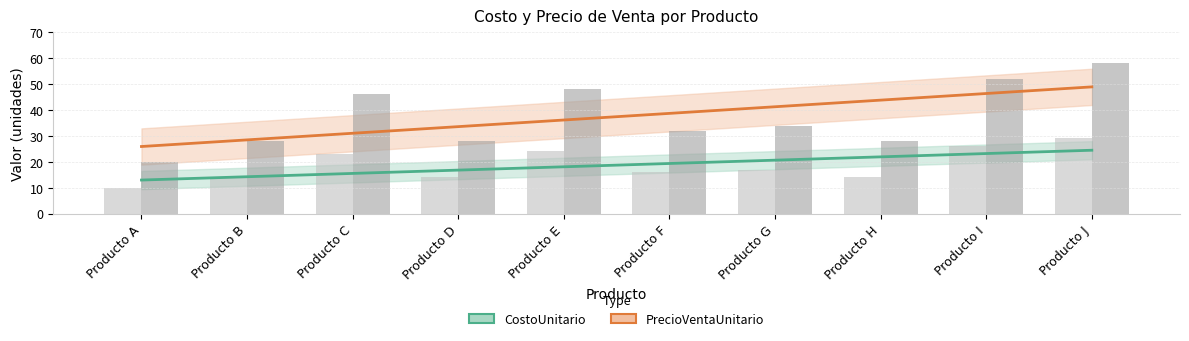

Which series has the largest total across all categories?

PrecioVentaUnitario